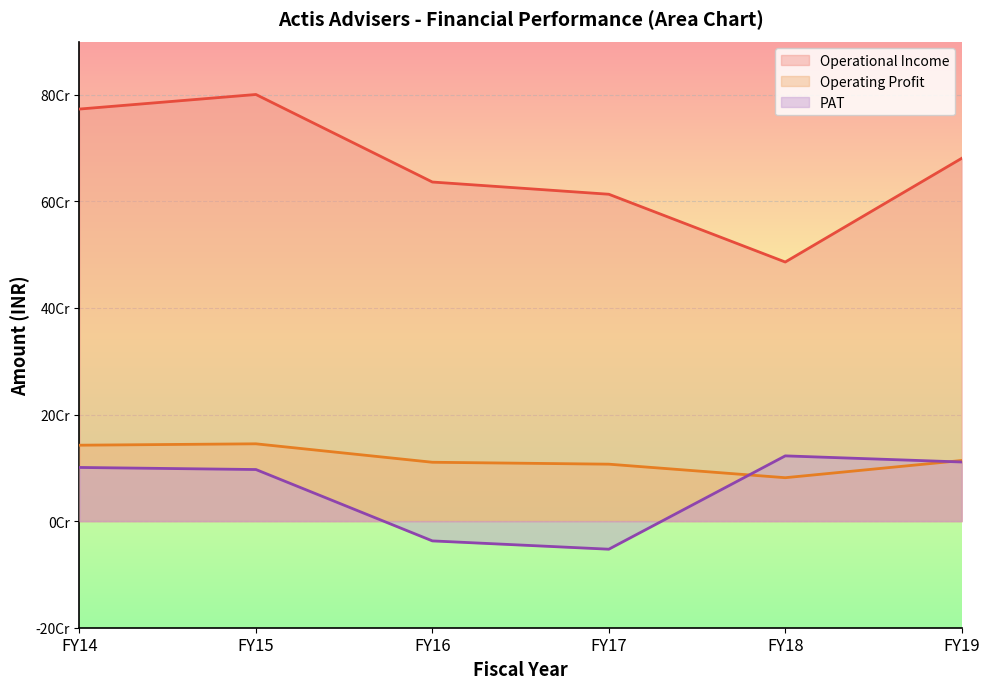

The value of Operating Profit at FY14 is 211064757. True or false?

False